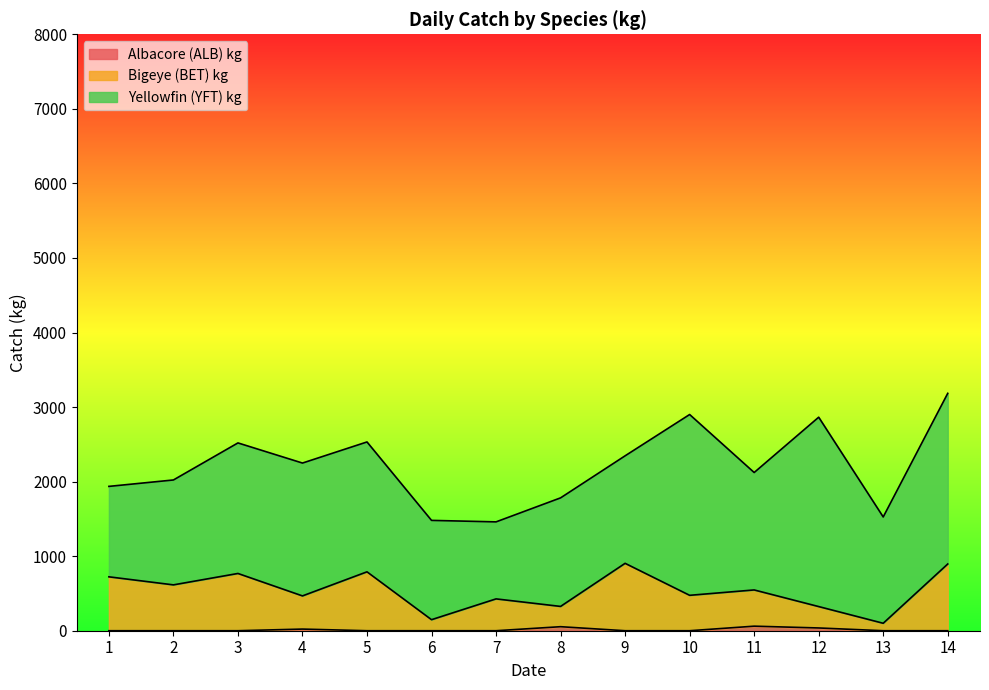

Between 4 and 9, which is larger?

4